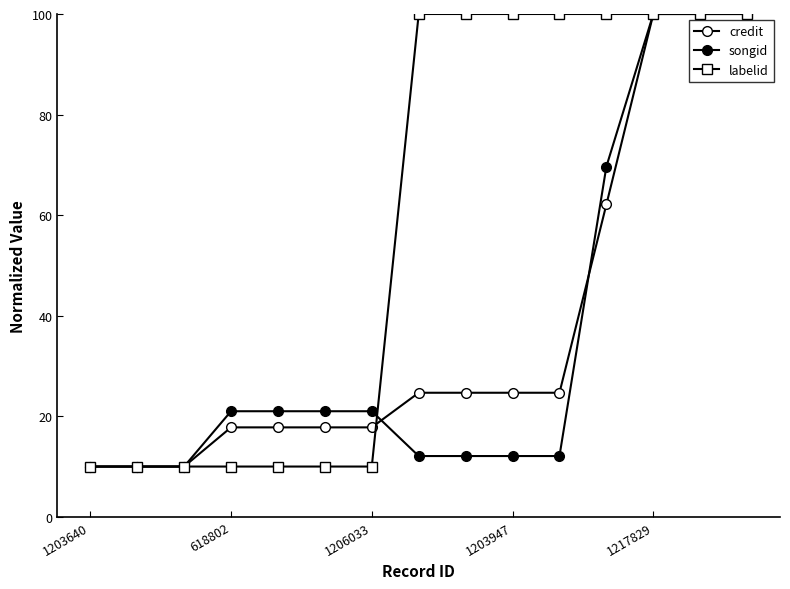

How many lines are shown in the chart?

3